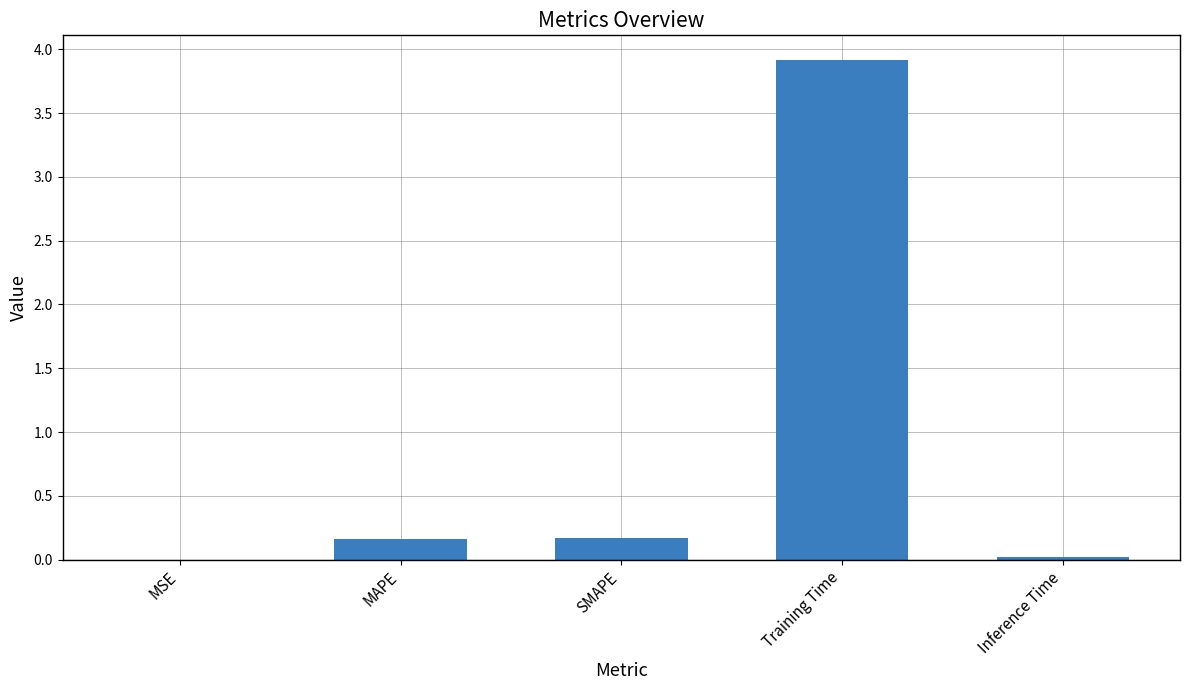

Which has a higher value, MSE or MAPE?

MAPE